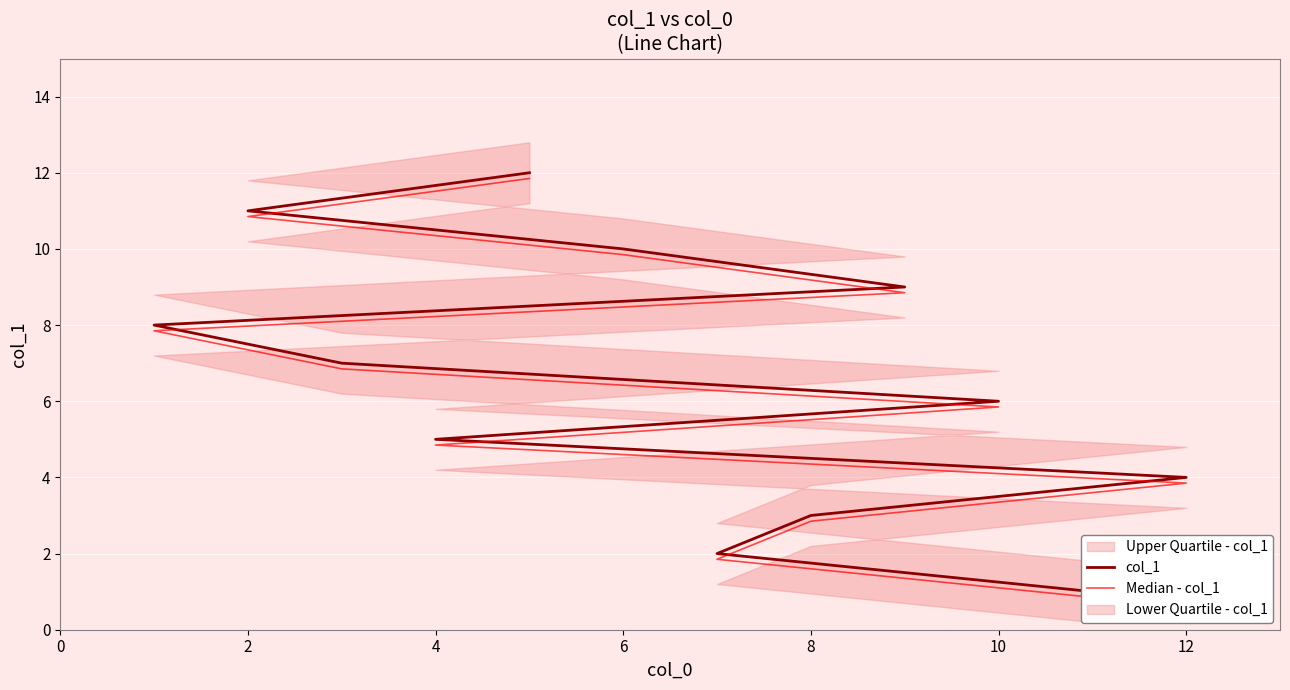

True or false: col_1 and Median - col_1 intersect in this chart.

False